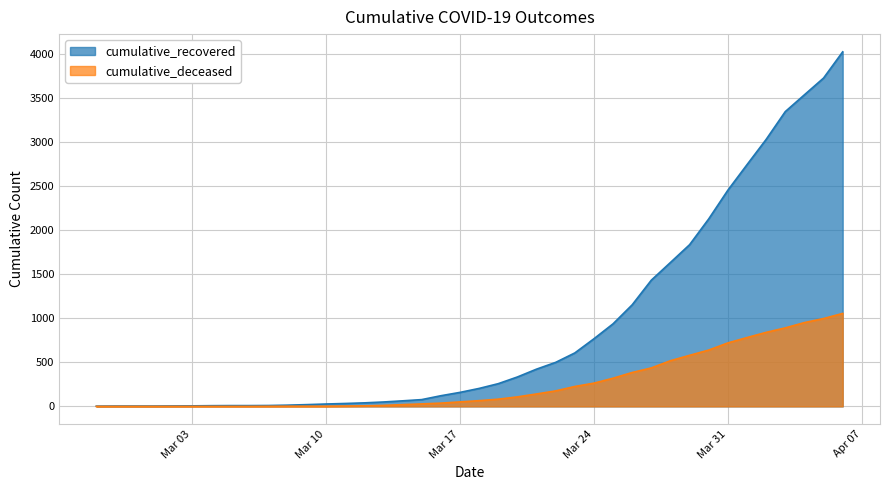

What is the difference between the highest and lowest values at 2020-03-16?

84